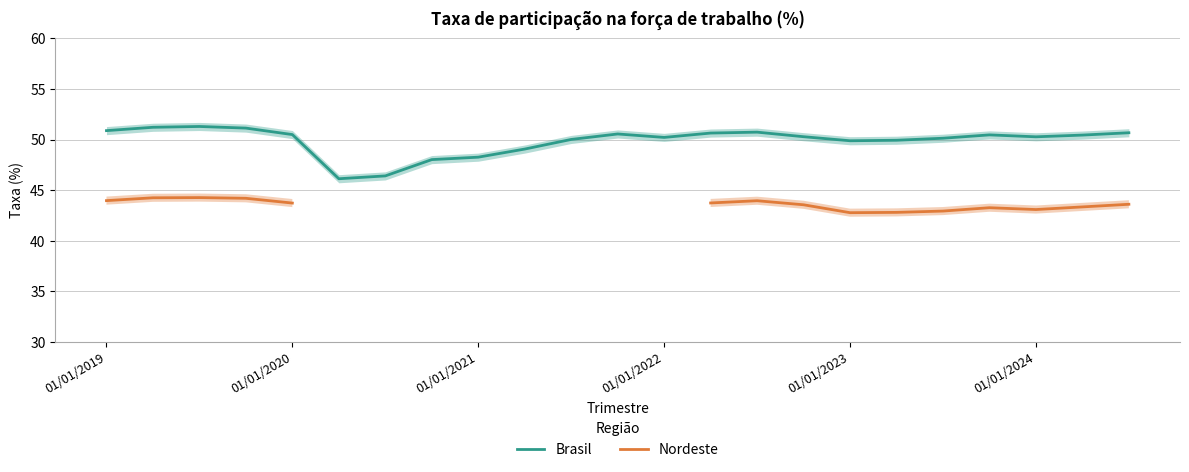

What is the difference between the maximum and minimum values in the Nordeste series?

1.5